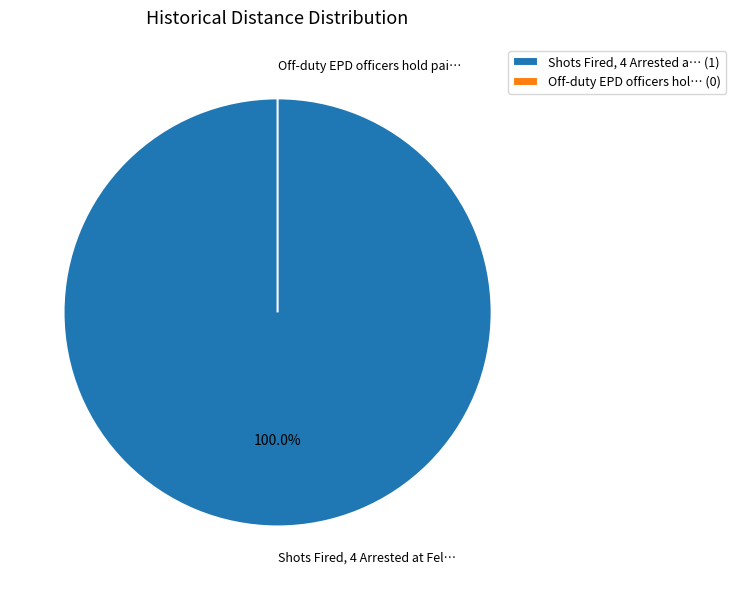

Does Shots Fired, 4 Arrested at Felstead Road account for over 50% of the chart?

Yes